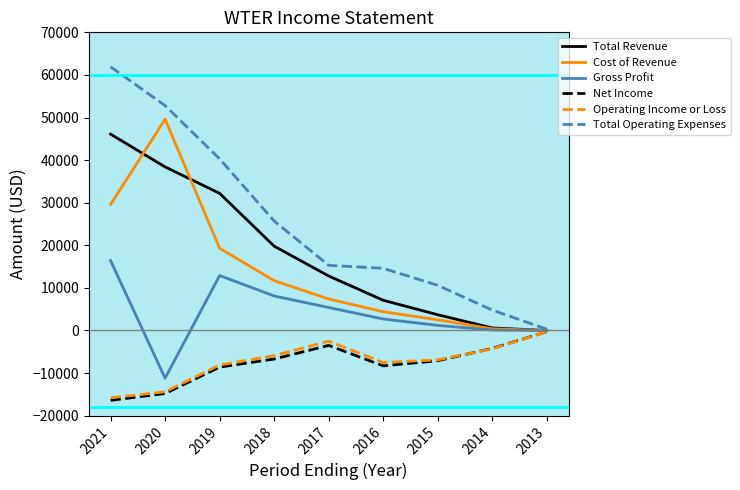

Which series changed the most between 2018 and 2013?

Total Operating Expenses